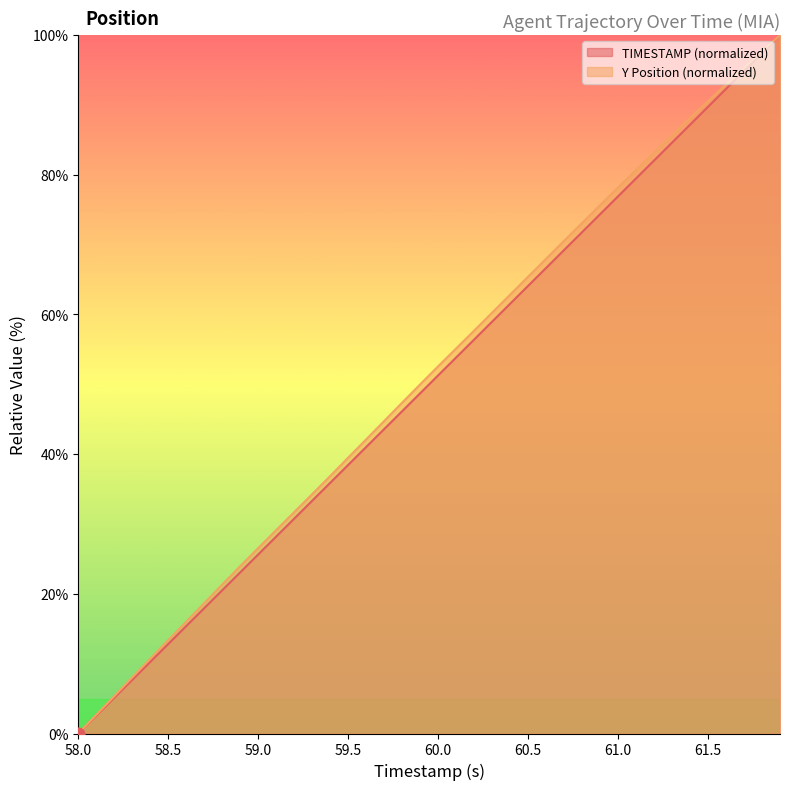

At which label does Y Position (normalized) reach its minimum?

58.0